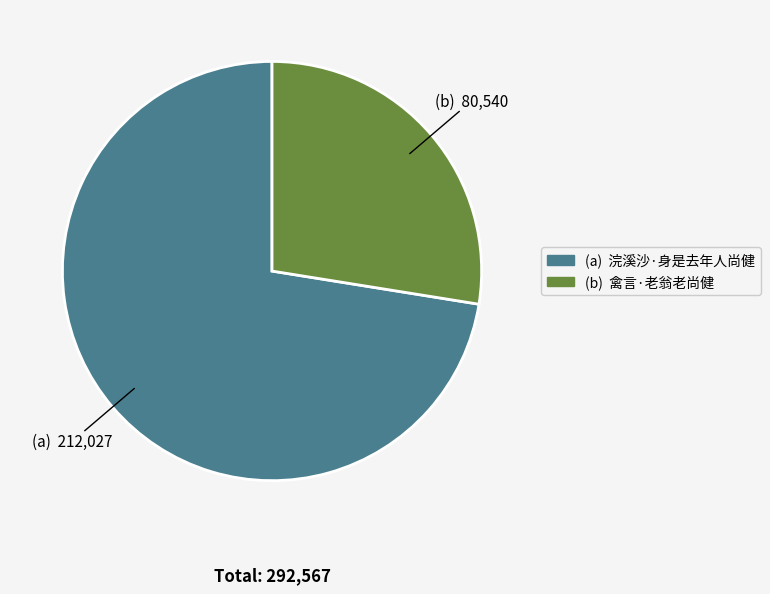

Is there any slice that represents more than half of the pie?

Yes